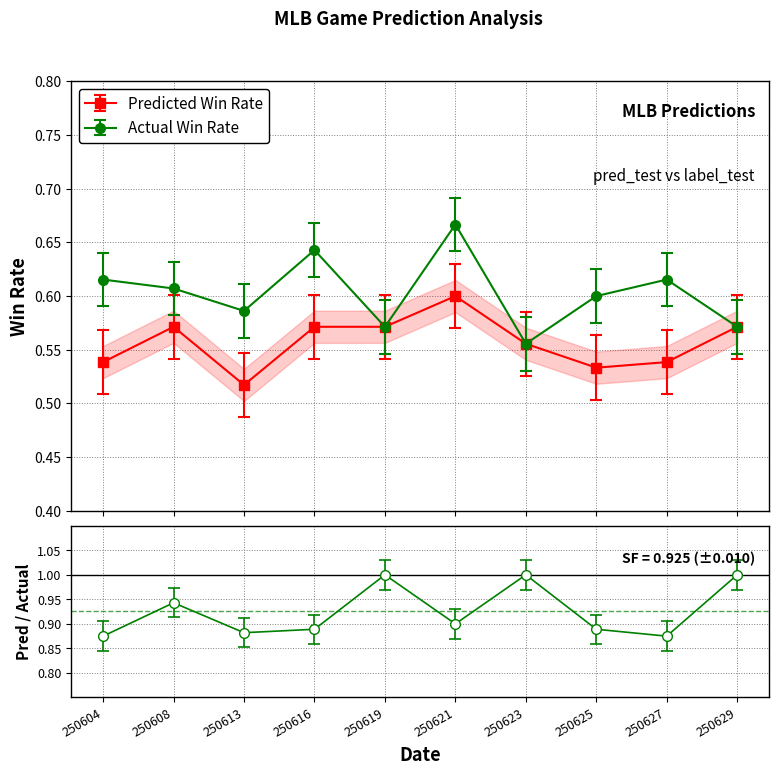

Is it true that Predicted Win Rate equals 0.6 at 250616?

True